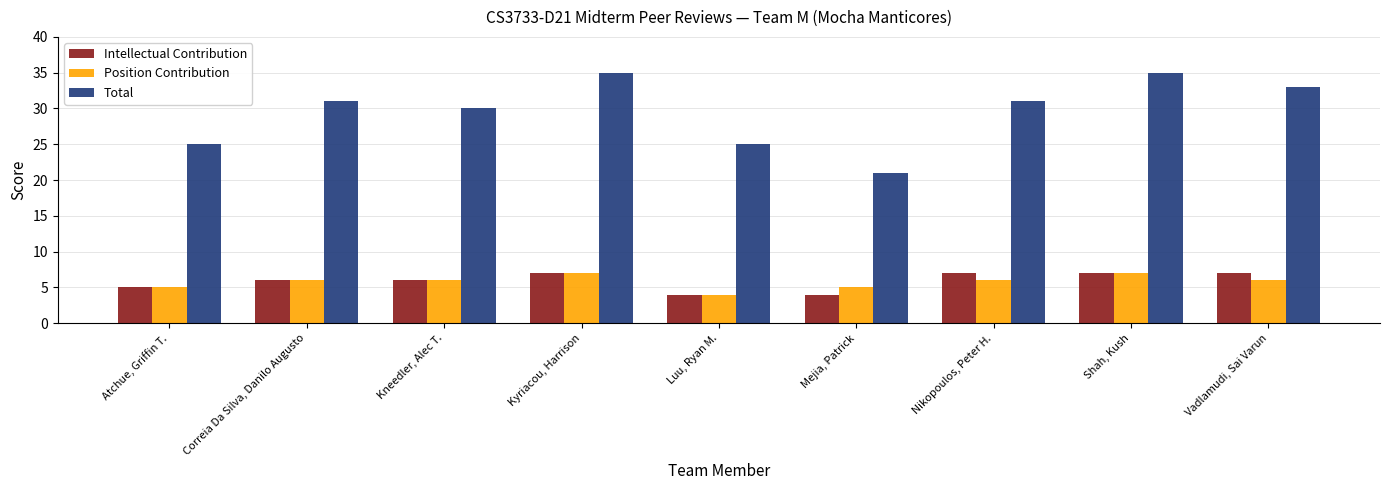

What is the difference between the highest and lowest values at Shah, Kush?

28